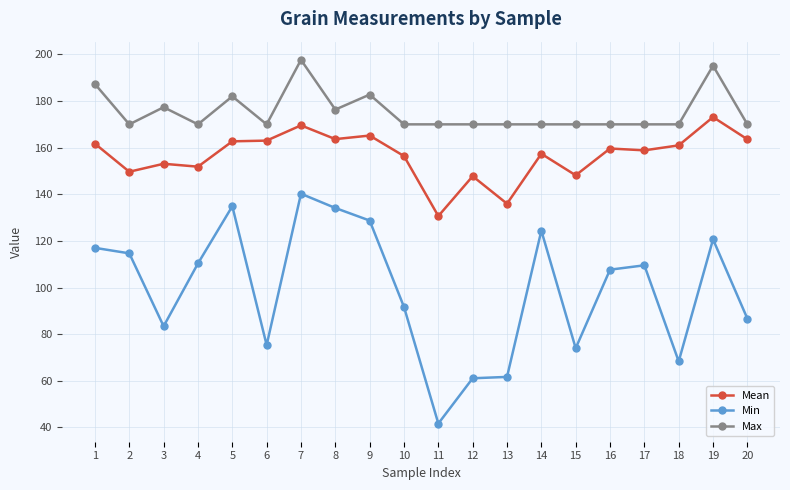

True or false: Min and Mean intersect in this chart.

False